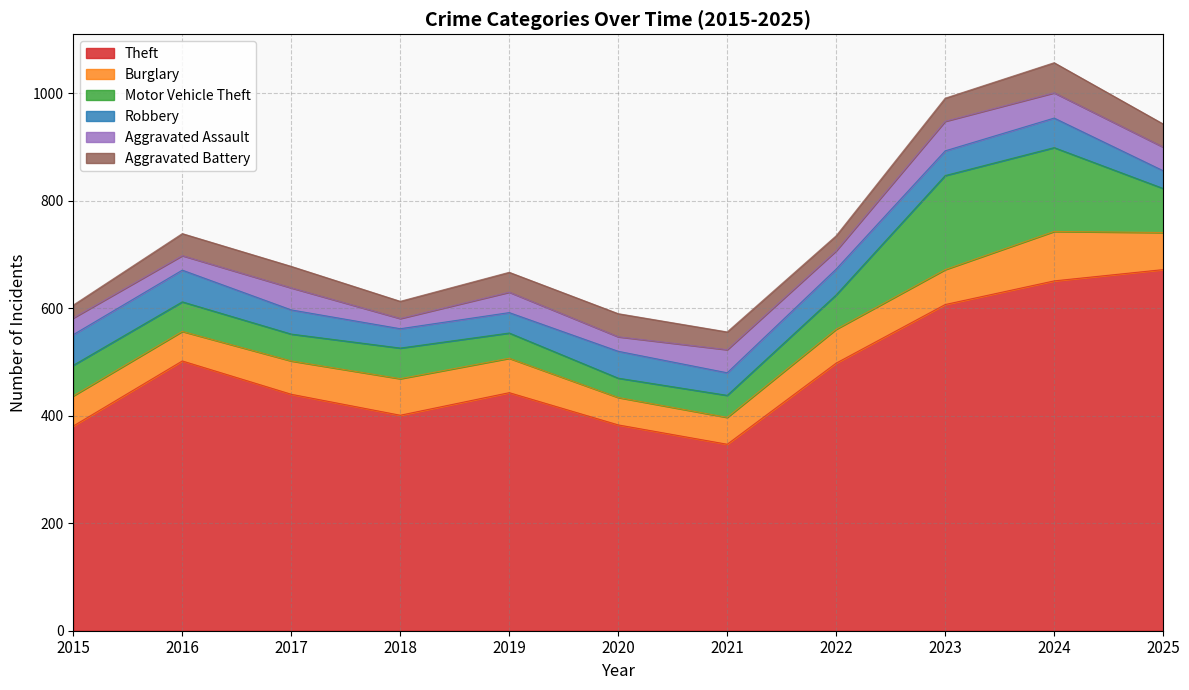

What is the greatest value displayed?

672